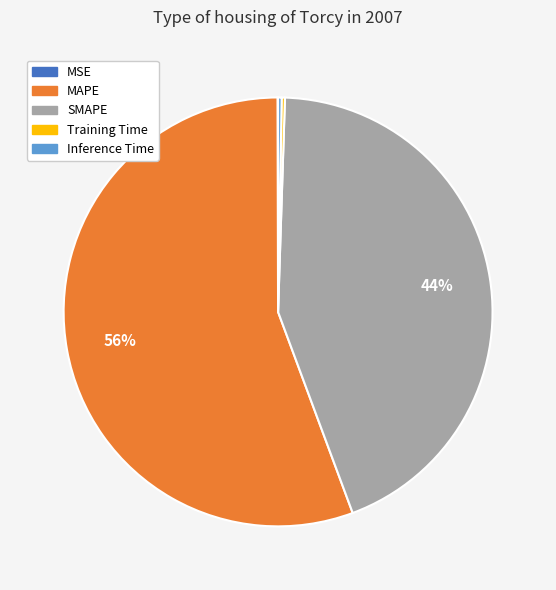

To the nearest percent, what is the average slice percentage?

20%